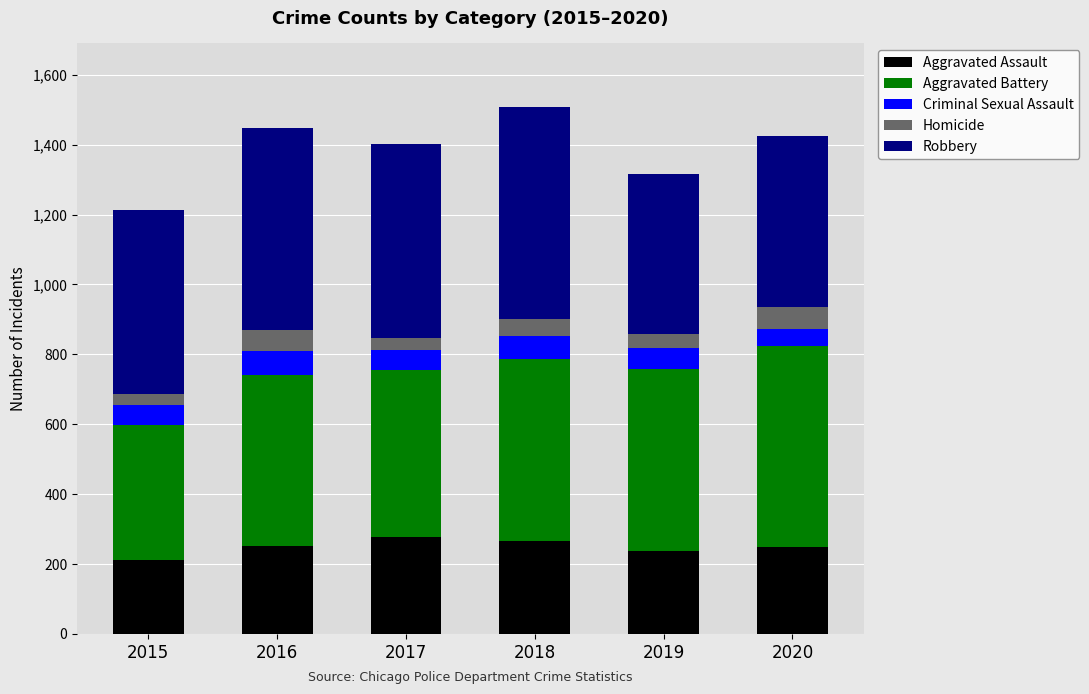

What are all the series names shown in the legend?

Aggravated Assault, Aggravated Battery, Criminal Sexual Assault, Homicide, Robbery